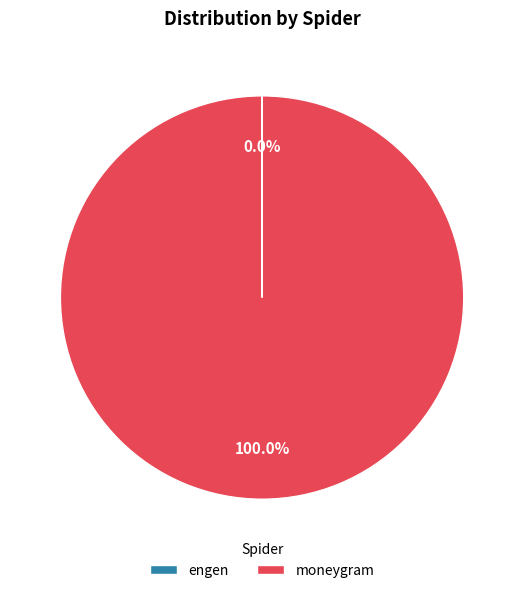

Which category has the biggest portion of the pie?

moneygram